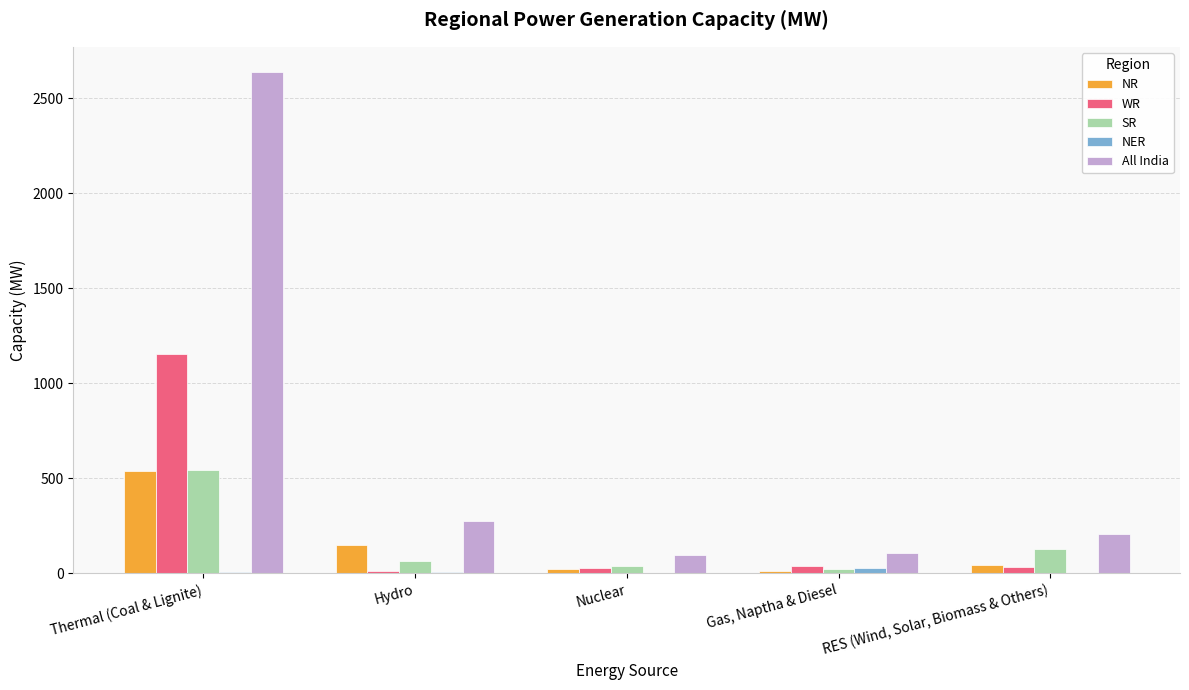

What is the maximum value for WR?

1153